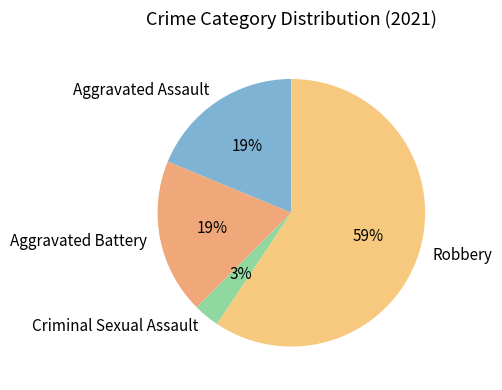

To the nearest percent, what portion does Criminal Sexual Assault represent?

3%